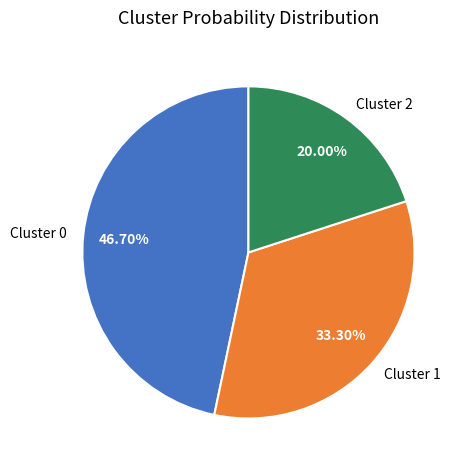

Which has a higher value, Cluster 2 or Cluster 0?

Cluster 0